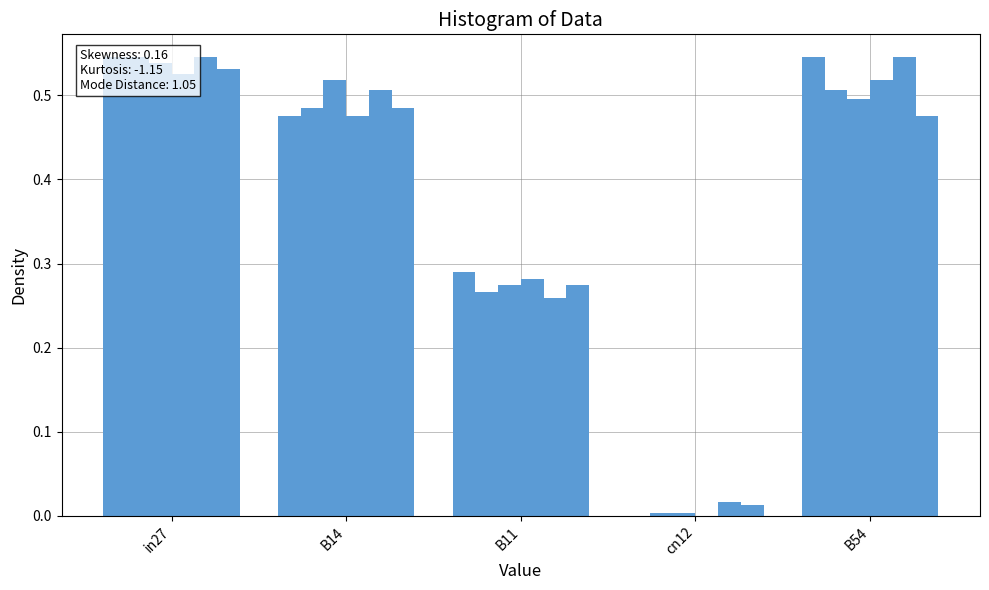

Between B11 and B54, which series saw the biggest shift?

job227_scenario0_448